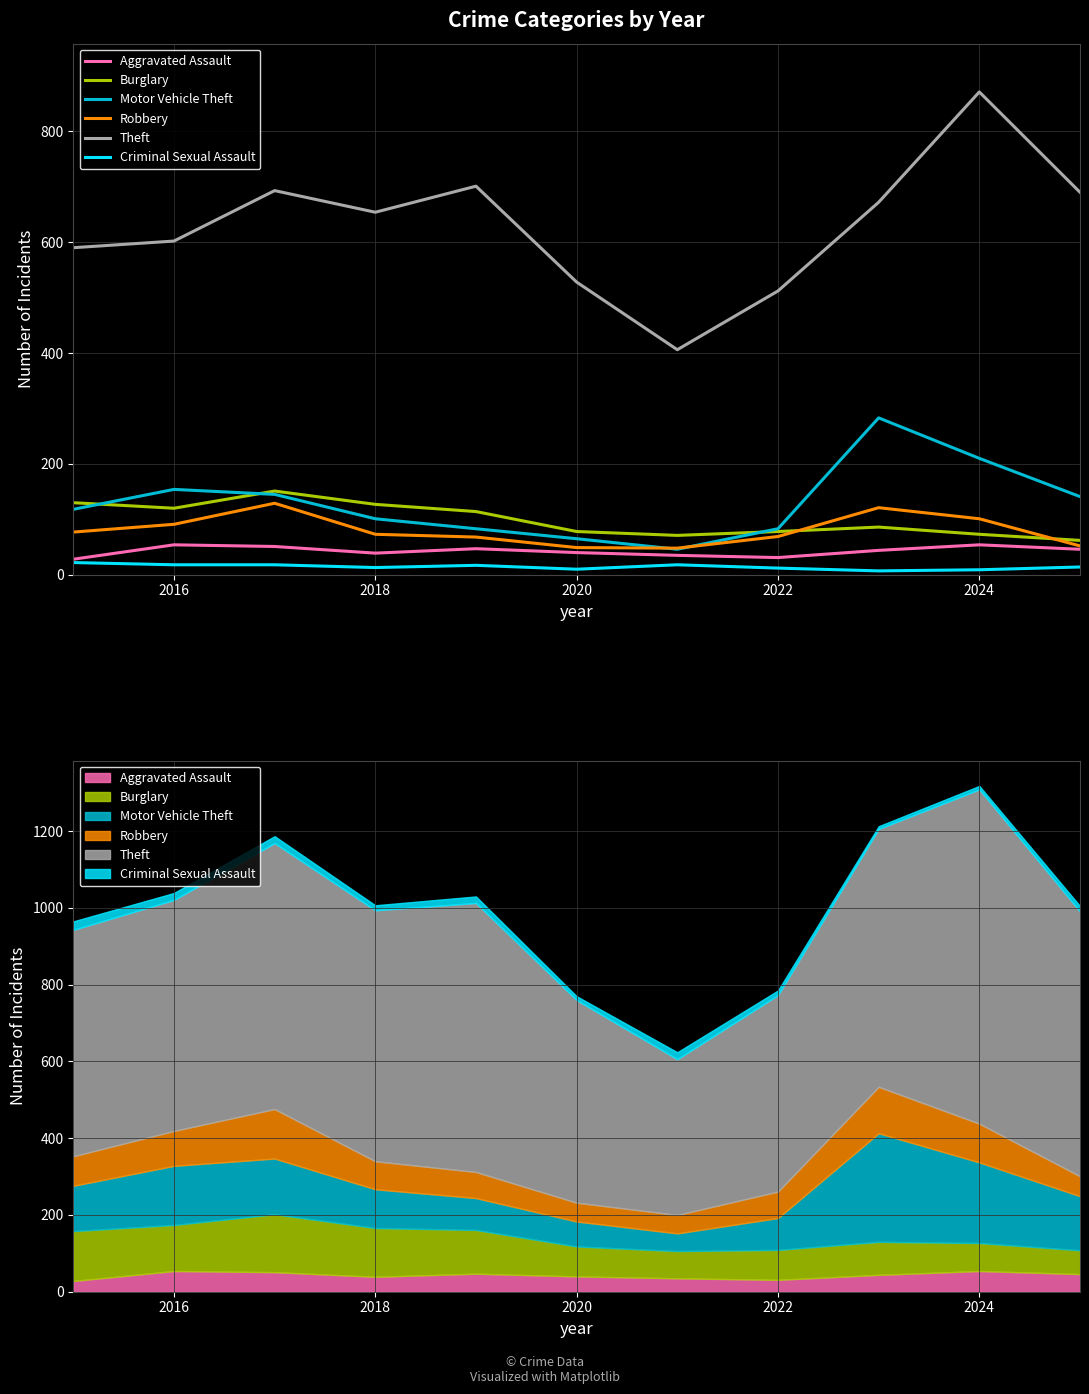

What are all the series names shown in the legend?

Aggravated Assault, Burglary, Motor Vehicle Theft, Robbery, Theft, Criminal Sexual Assault